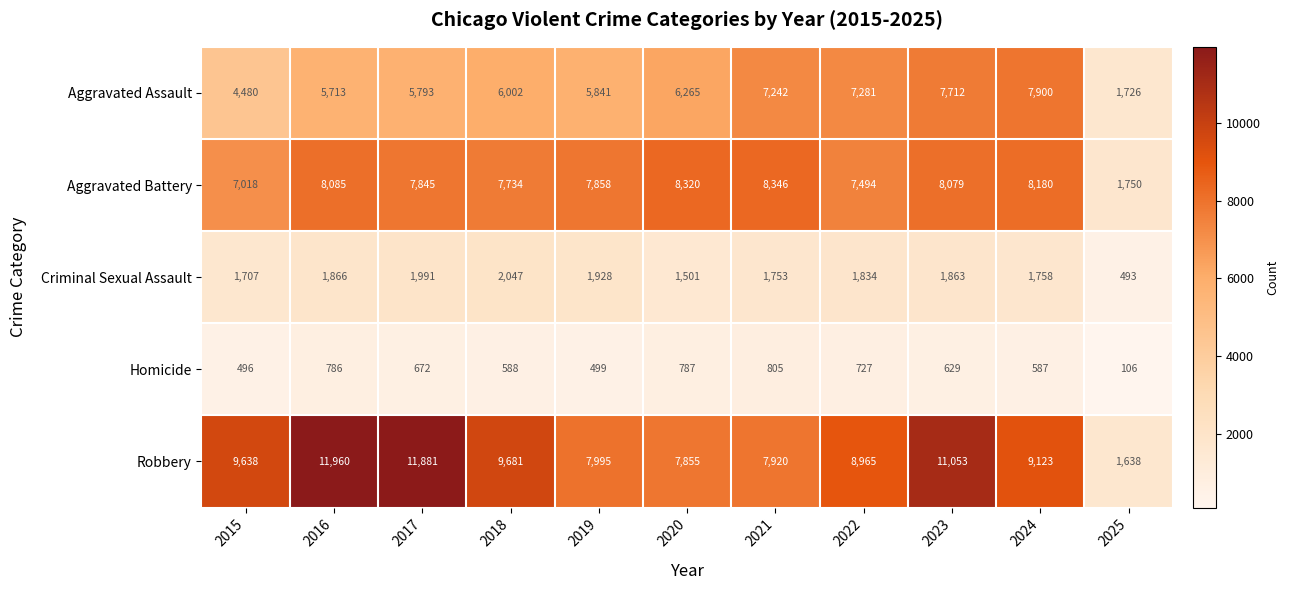

True or false: Aggravated Battery has a value of 13884 at 2020.

False